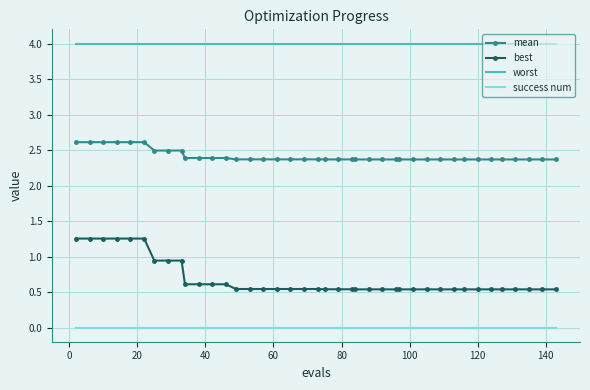

True or false: mean and best cross at least once.

False